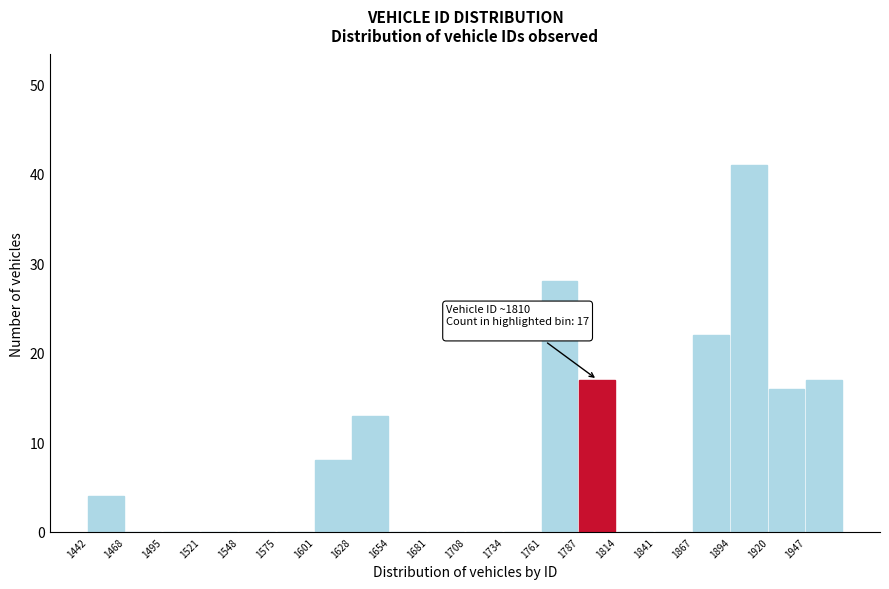

Over which range of the x-axis is the bar tallest?

1895 to 1920